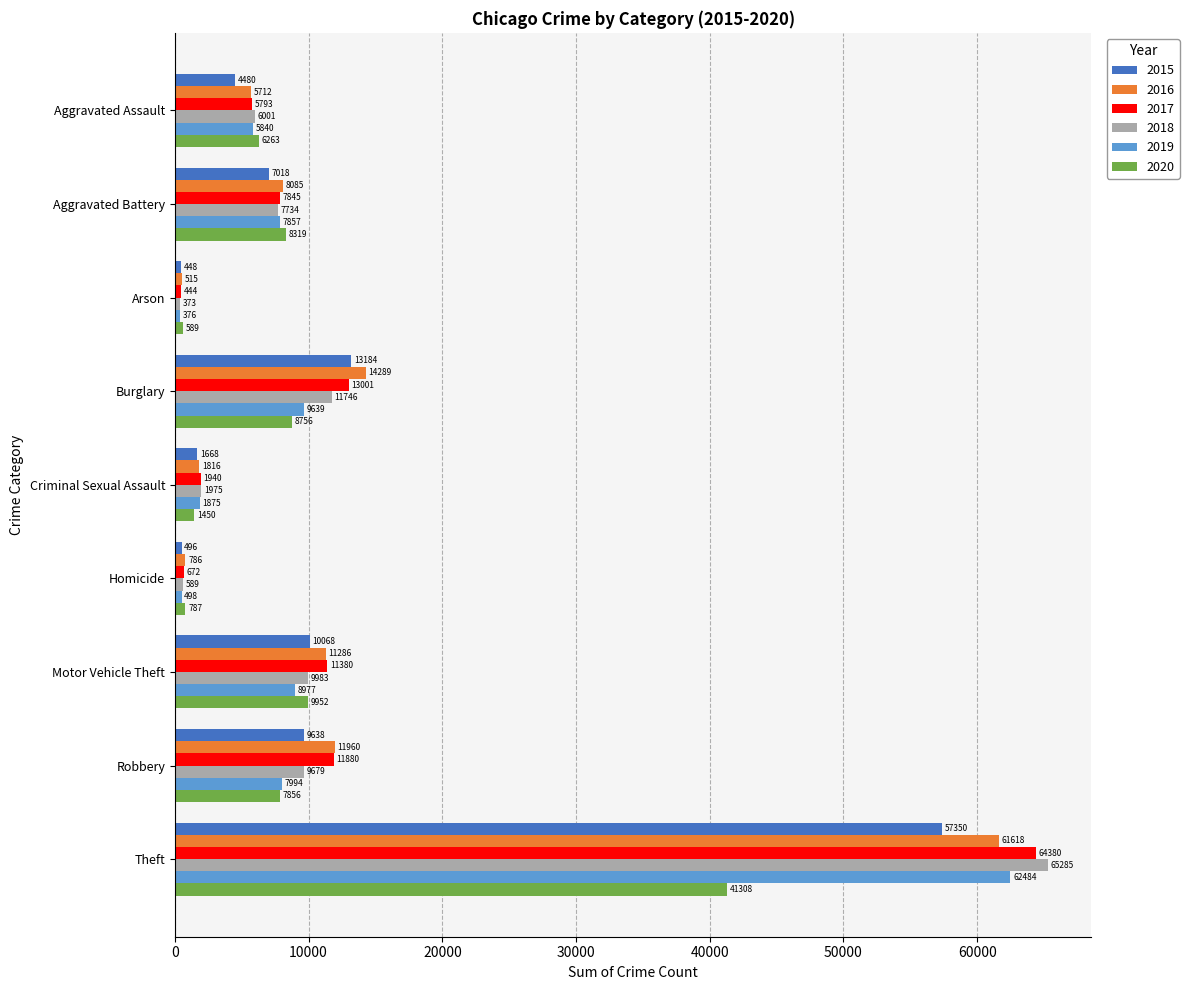

How many series are shown in this chart?

6